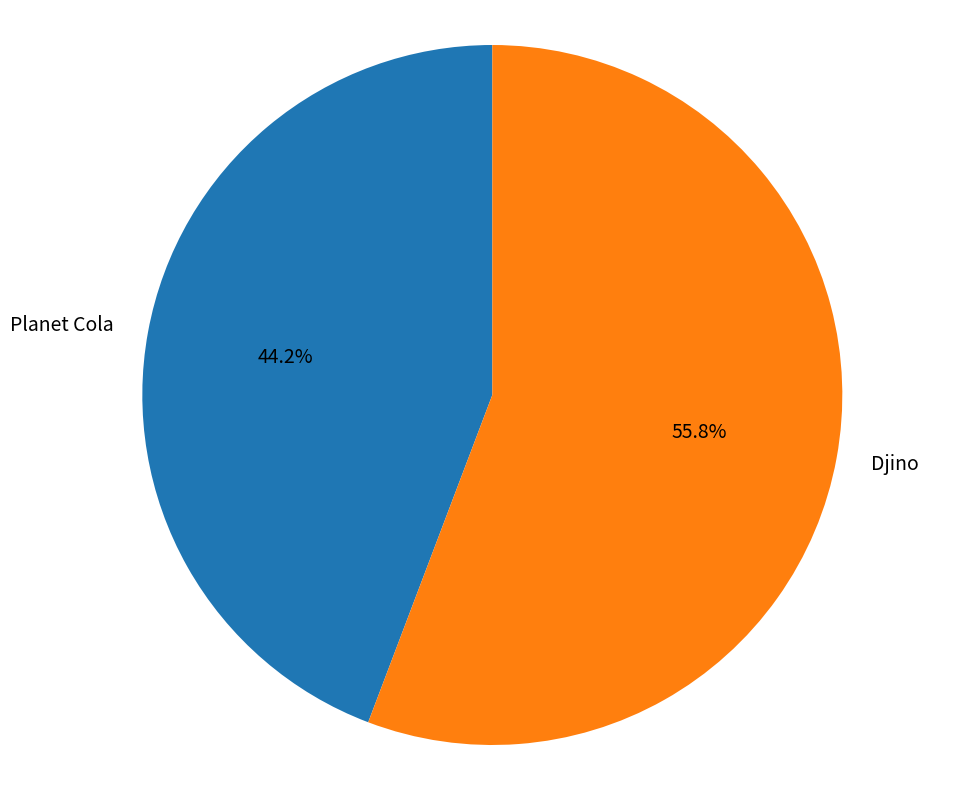

To the nearest percent, what percentage of the pie is Djino?

56%